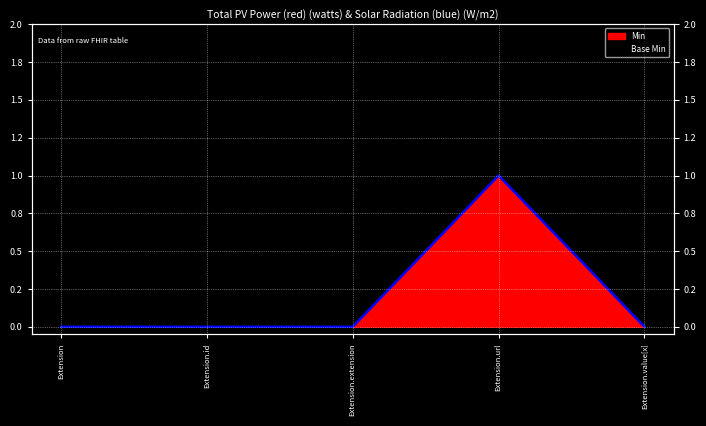

List the labels in order of value, smallest first.

Extension, Extension.id, Extension.extension, Extension.value[x], Extension.url